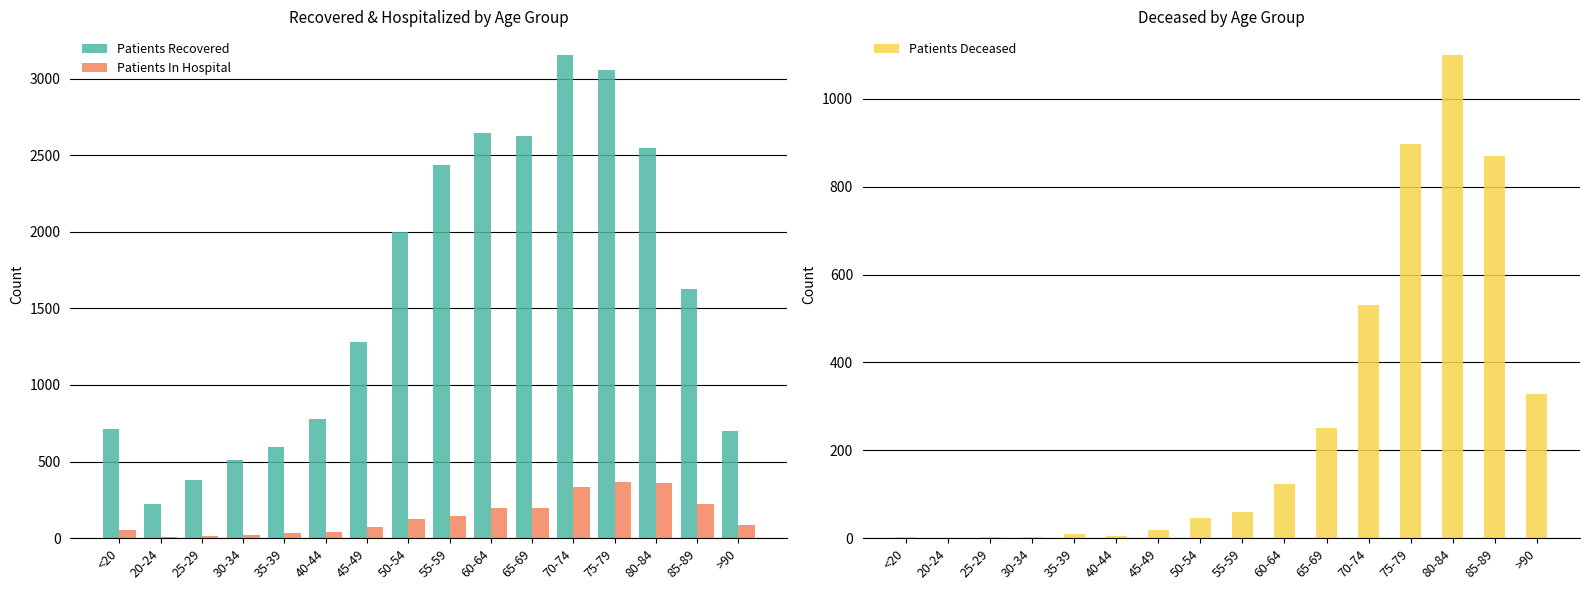

Is it true that Patients Deceased equals 3 at 25-29?

True